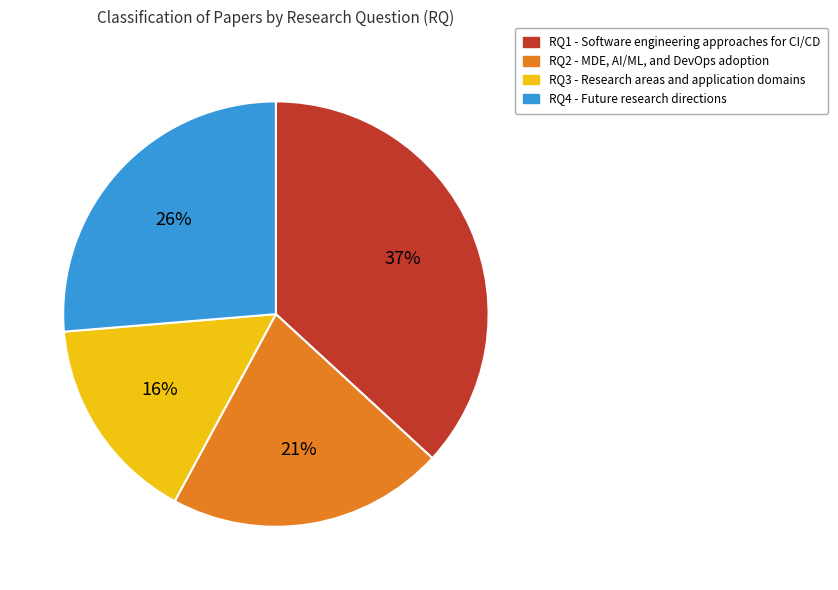

To the nearest percent, what is the combined percentage of RQ1 and RQ2?

58%